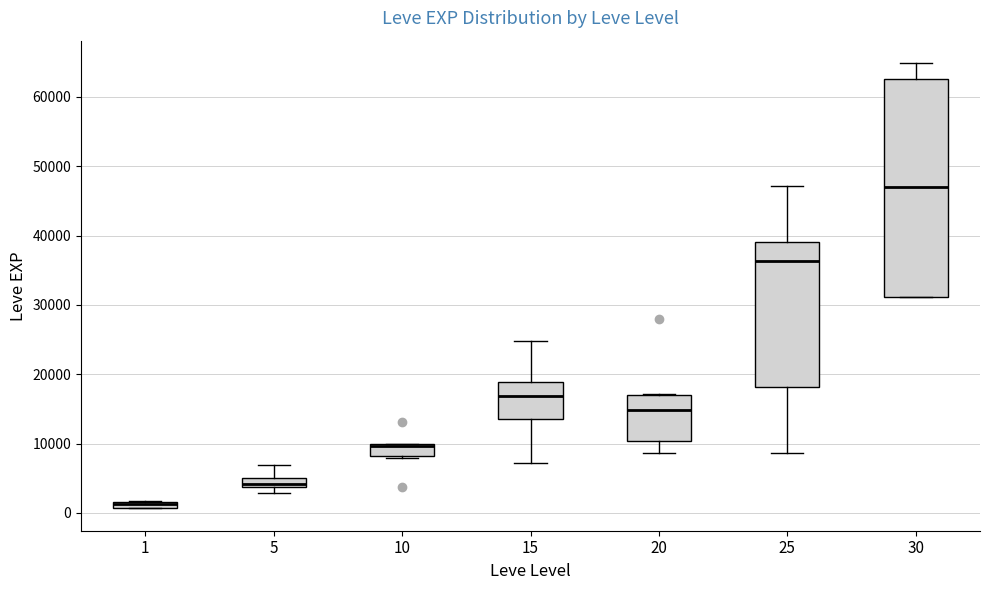

Comparing the boxes themselves (not the whiskers), which one is the tallest?

30